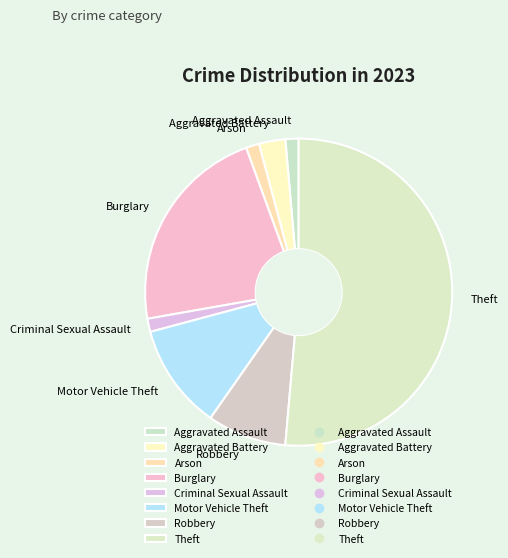

Does any single category account for the majority?

Yes